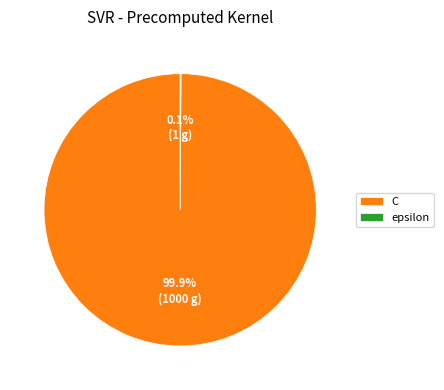

True or false: C accounts for 94% of the total.

False